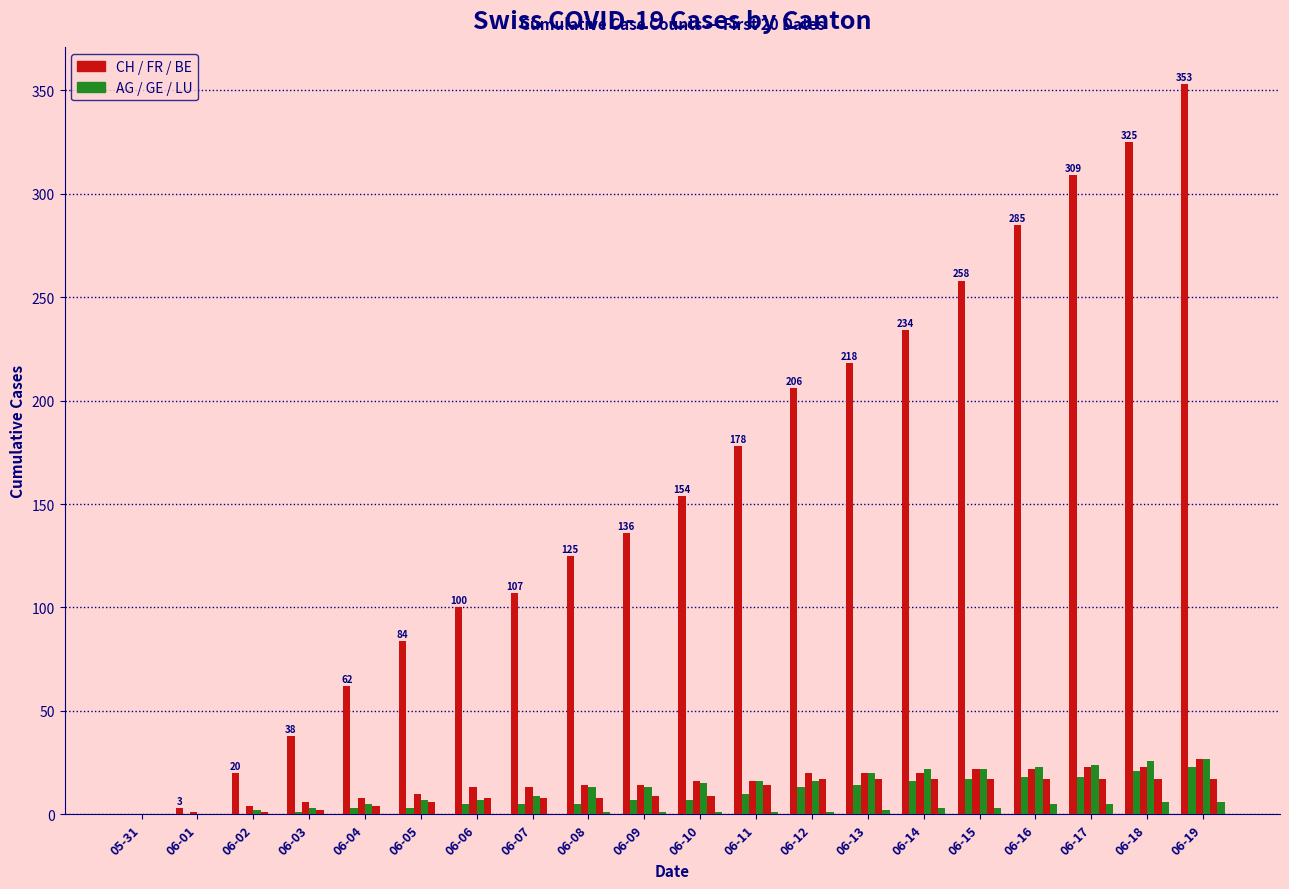

How many groups of bars are there?

20